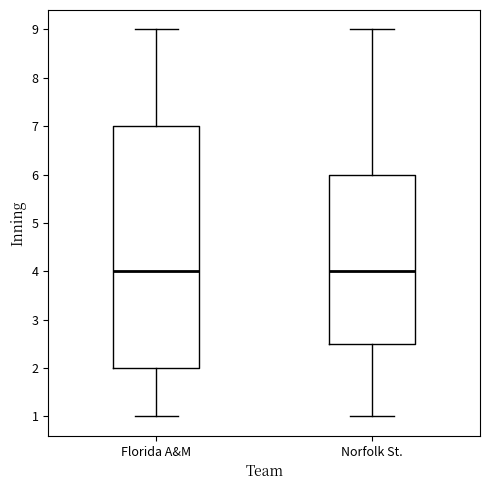

Where does the lower whisker of the box for Florida A&M end on the y-axis? The values are not printed on the chart, so give them approximately, as read against the axis.

1.0